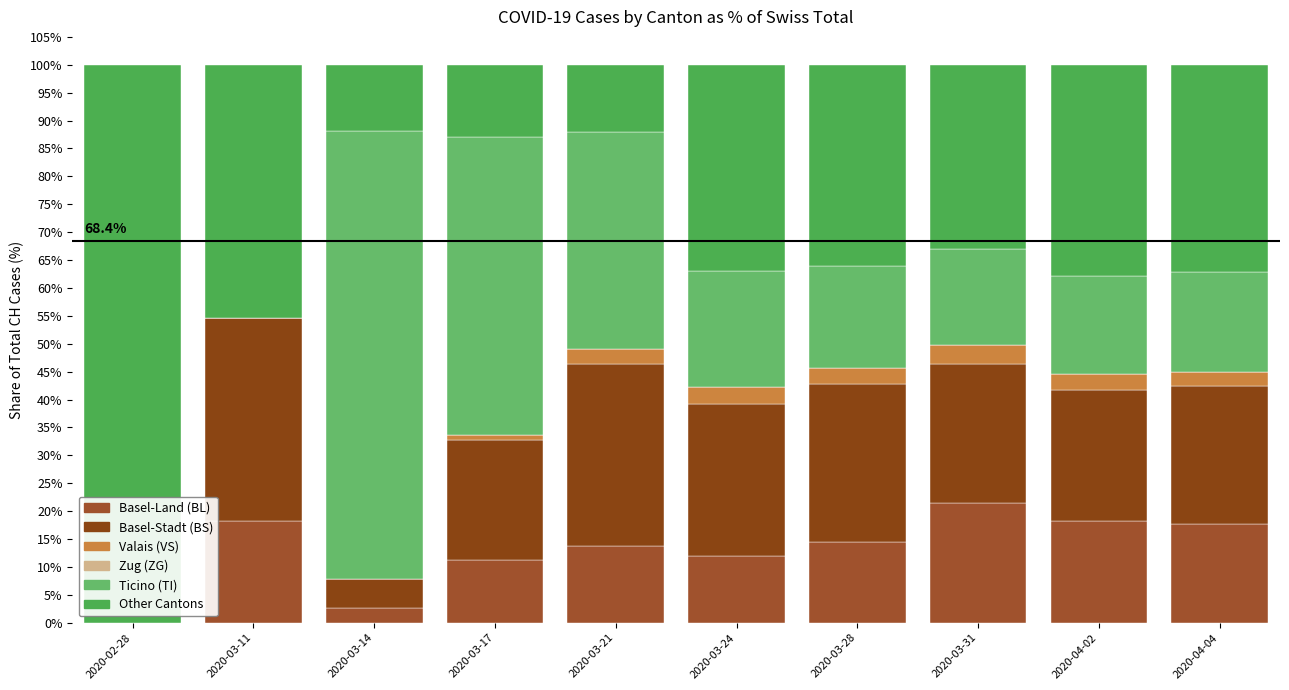

Which has a higher value, 2020-03-21 or 2020-03-31?

2020-03-31